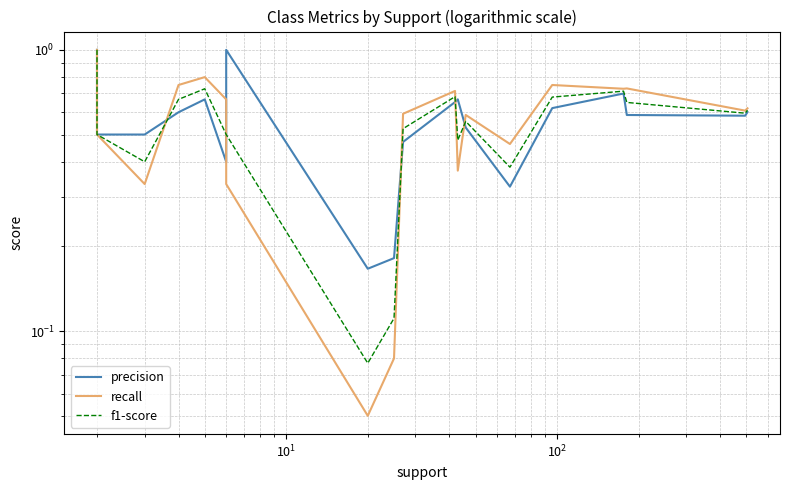

Reading left to right, transcribe all the data shown in this chart.

precision: 1.0	0.5	0.5	0.6	0.7	0.4	1.0	0.2	0.2	0.5	0.7	0.7	0.5	0.3	0.6	0.6	0.7	0.6	0.6	0.6
recall: 1.0	0.5	0.3	0.8	0.8	0.7	0.3	0.1	0.1	0.6	0.7	0.4	0.6	0.5	0.8	0.8	0.7	0.7	0.6	0.6
f1-score: 1.0	0.5	0.4	0.7	0.7	0.5	0.5	0.1	0.1	0.5	0.7	0.5	0.6	0.4	0.7	0.7	0.7	0.7	0.6	0.6